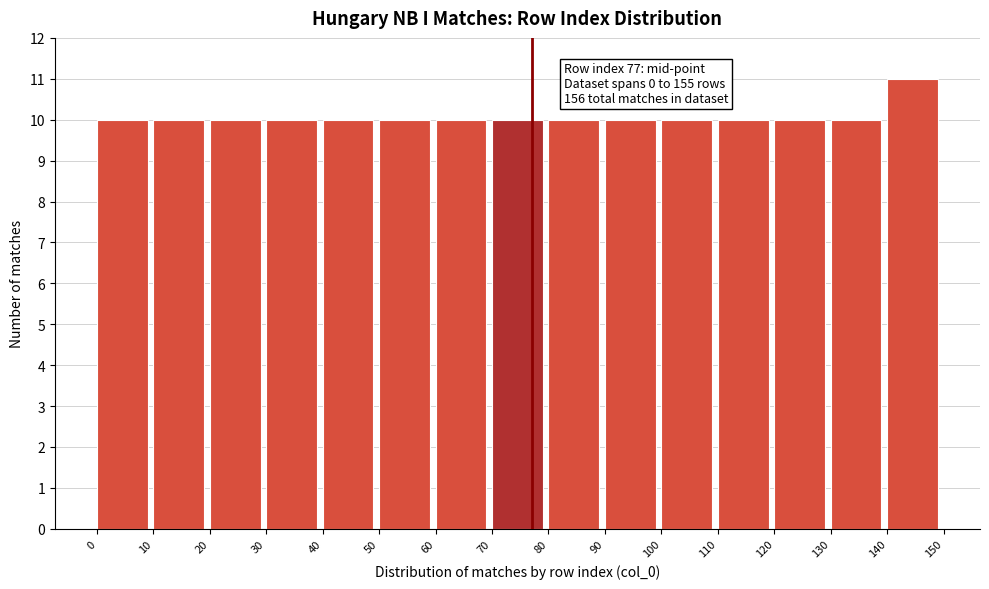

Over which range of the x-axis is the bar tallest?

140 to 150